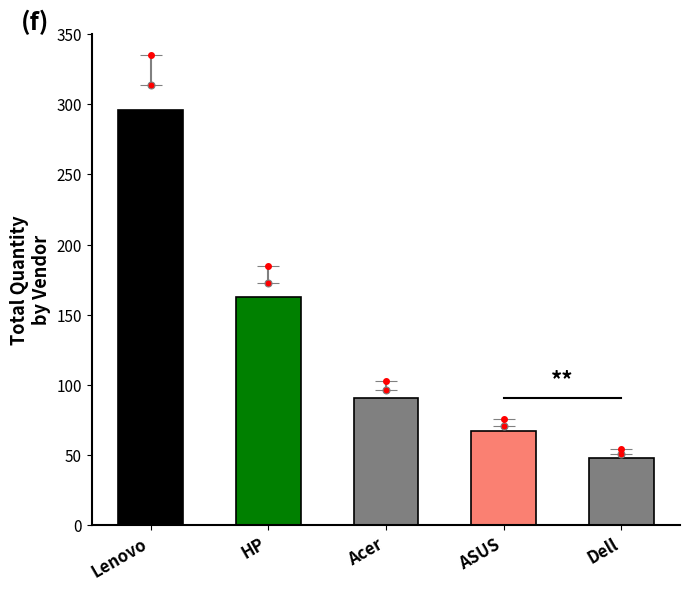

What position from the right is HP?

4